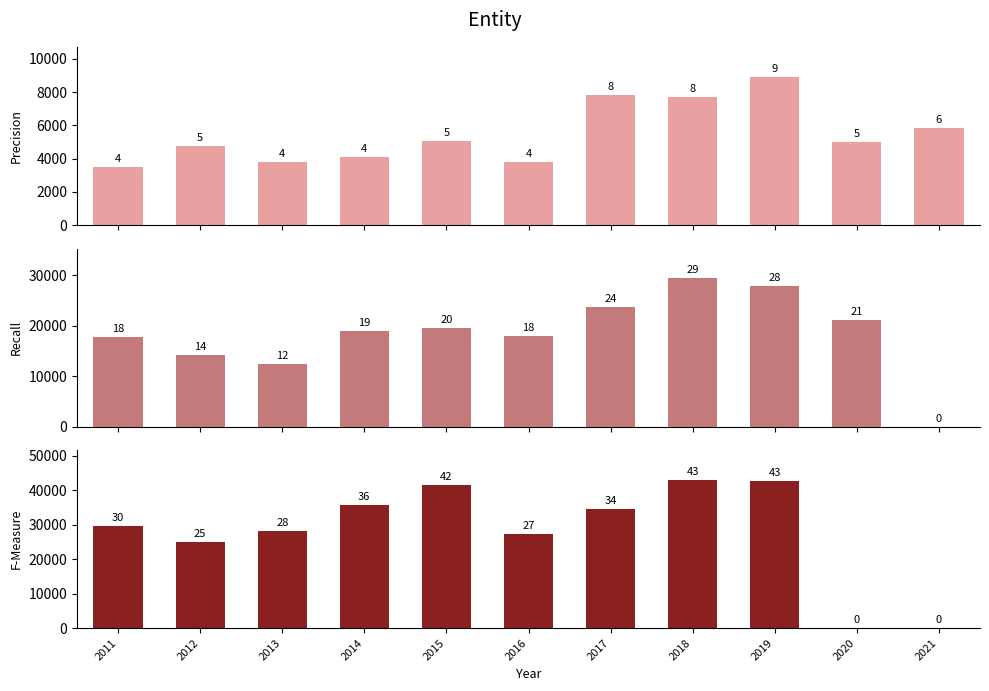

What value does the col_0 series have at 2020?

4980.0